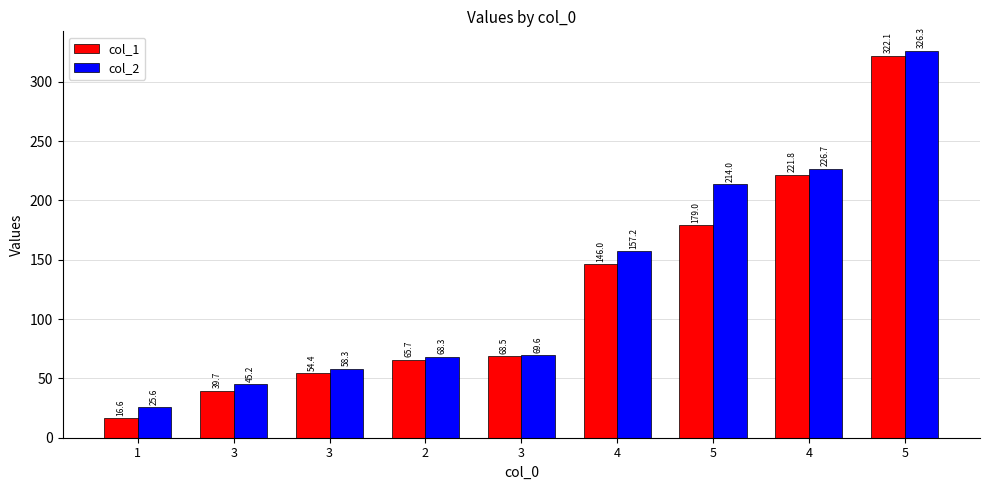

How many data points in col_1 are less than 68?

4